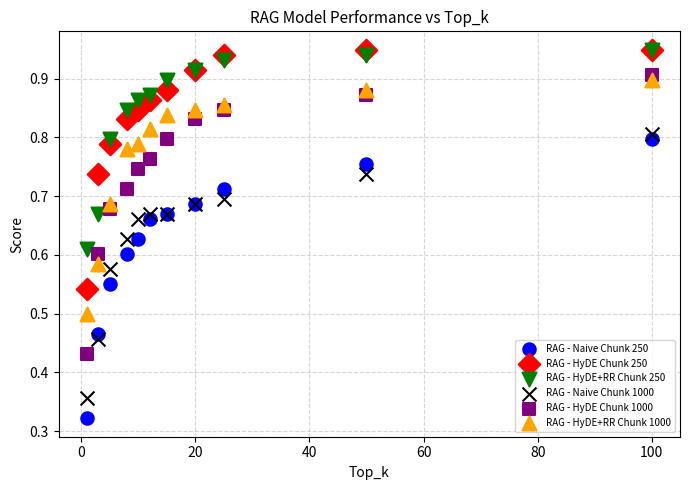

What are all the series names shown in the legend?

RAG - Naive Chunk 250, RAG - HyDE Chunk 250, RAG - HyDE+RR Chunk 250, RAG - Naive Chunk 1000, RAG - HyDE Chunk 1000, RAG - HyDE+RR Chunk 1000